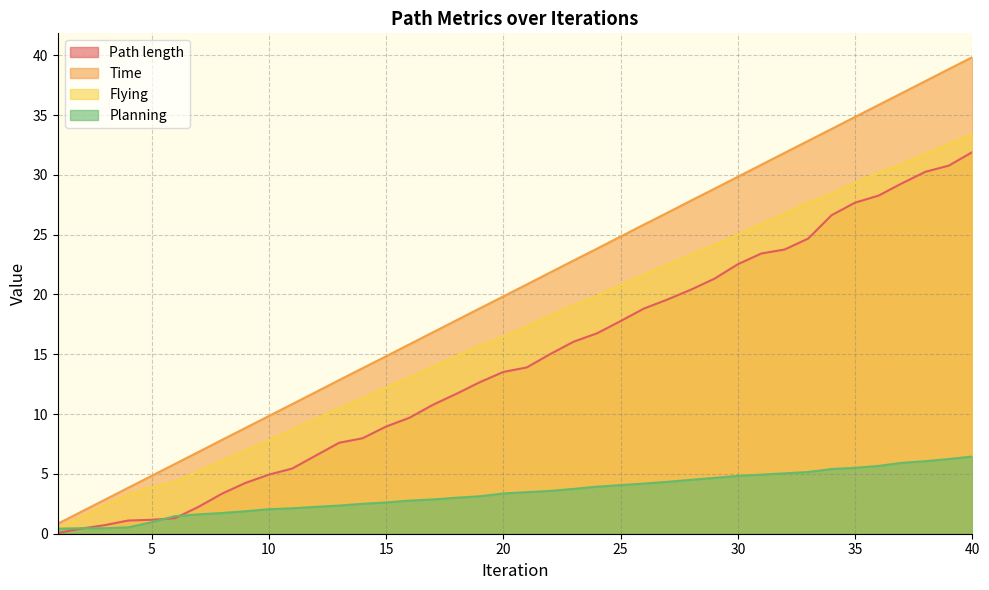

What value does the Planning series have at 4?

0.5